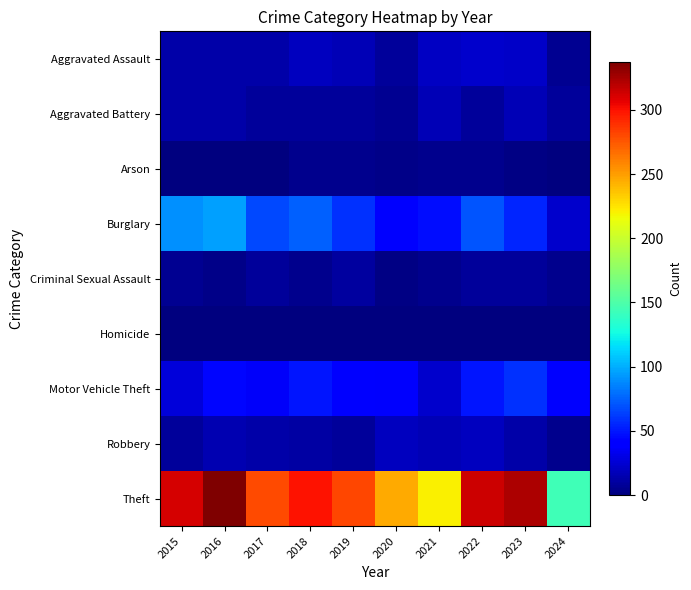

Reading left to right, extract all data points from this chart.

Aggravated Assault: 2015=12	2016=13	2017=12	2018=19	2019=16	2020=9	2021=21	2022=23	2023=22	2024=6
Aggravated Battery: 2015=13	2016=13	2017=9	2018=8	2019=8	2020=6	2021=17	2022=9	2023=16	2024=8
Arson: 2015=1	2016=0	2017=1	2018=4	2019=4	2020=3	2021=4	2022=4	2023=2	2024=0
Burglary: 2015=90	2016=96	2017=67	2018=75	2019=58	2020=42	2021=47	2022=70	2023=54	2024=23
Criminal Sexual Assault: 2015=6	2016=3	2017=9	2018=4	2019=10	2020=2	2021=5	2022=8	2023=9	2024=5
Homicide: 2015=0	2016=1	2017=1	2018=0	2019=0	2020=1	2021=0	2022=0	2023=0	2024=0
Motor Vehicle Theft: 2015=27	2016=44	2017=36	2018=50	2019=43	2020=37	2021=23	2022=50	2023=58	2024=40
Robbery: 2015=8	2016=15	2017=13	2018=11	2019=9	2020=19	2021=16	2022=19	2023=12	2024=4
Theft: 2015=311	2016=337	2017=280	2018=300	2019=281	2020=245	2021=221	2022=314	2023=323	2024=144